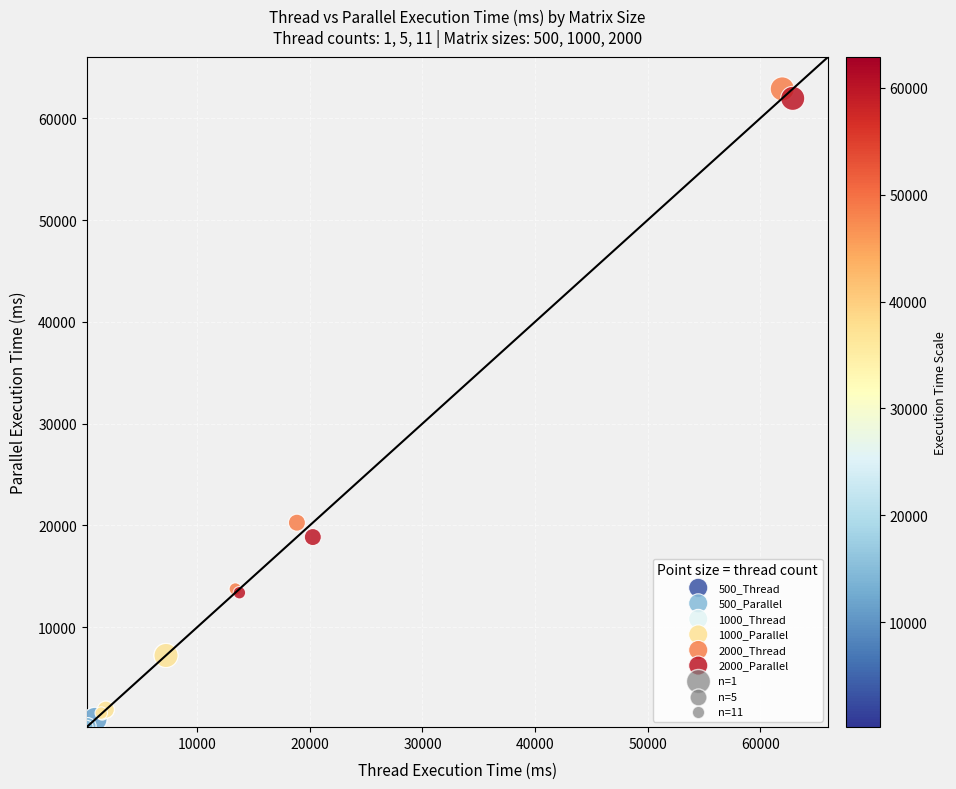

Which series has the largest Y range (max minus min)?

2000_Thread